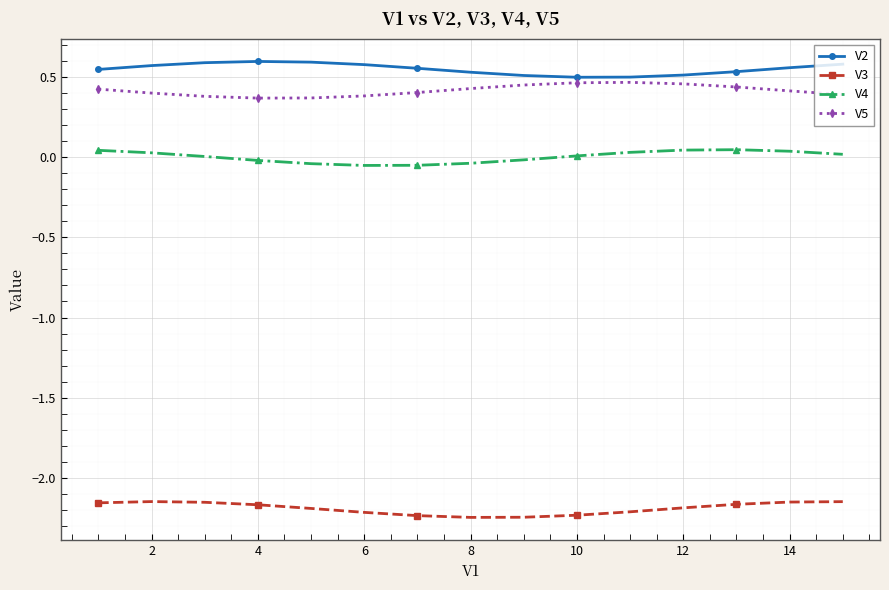

What is the sum of all V2 values?

8.3